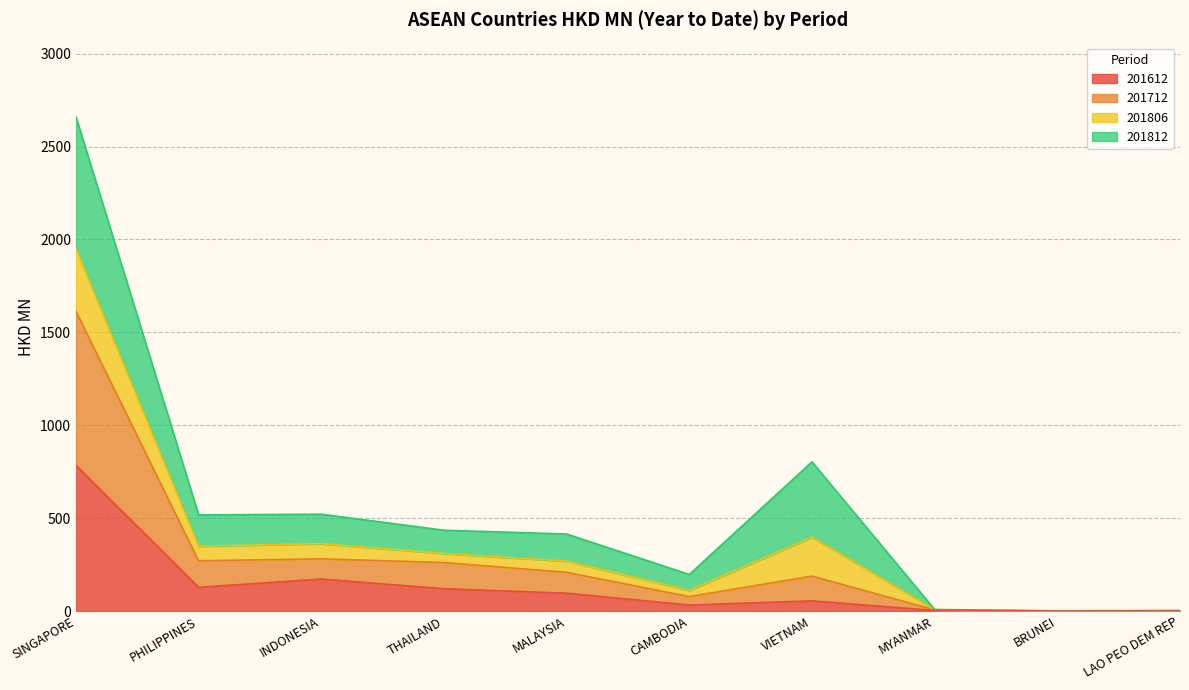

What is the difference between the 201712 values at PHILIPPINES and INDONESIA?

10.6